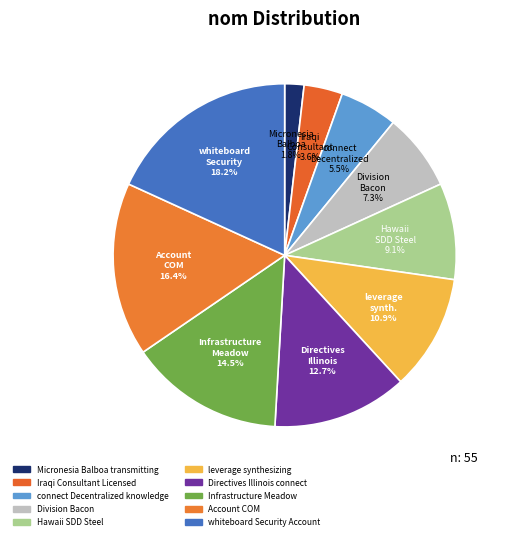

Which slice is the smallest?

Micronesia Balboa transmitting